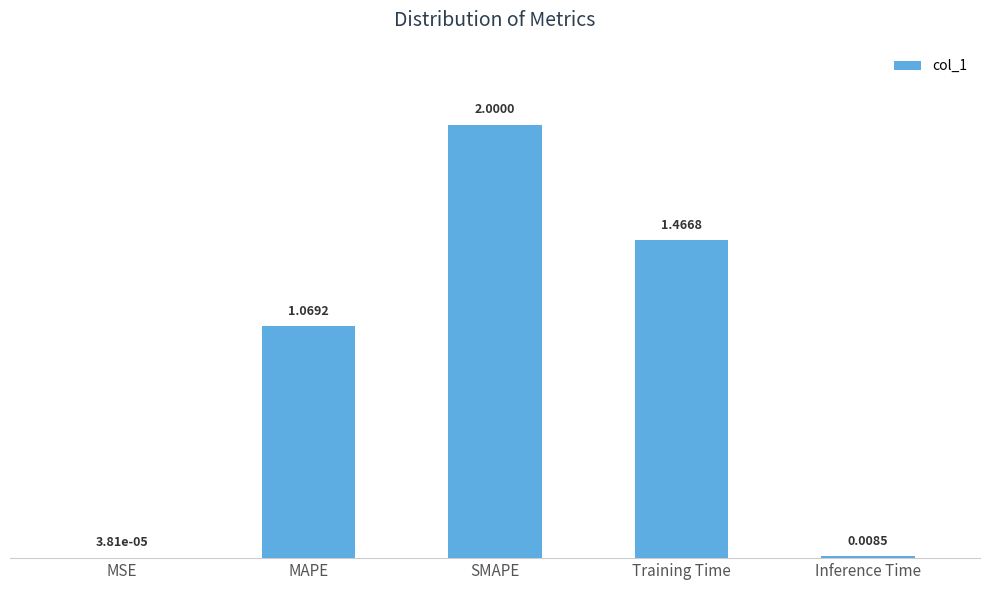

Which label corresponds to the largest value in the chart?

SMAPE